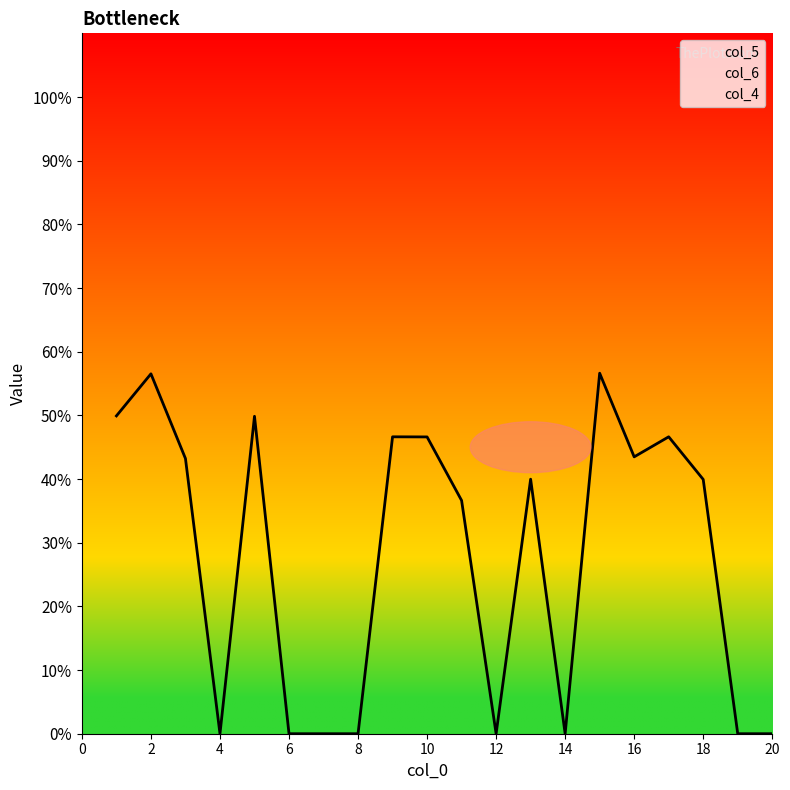

Between 3 and 4, which series saw the biggest shift?

col_5